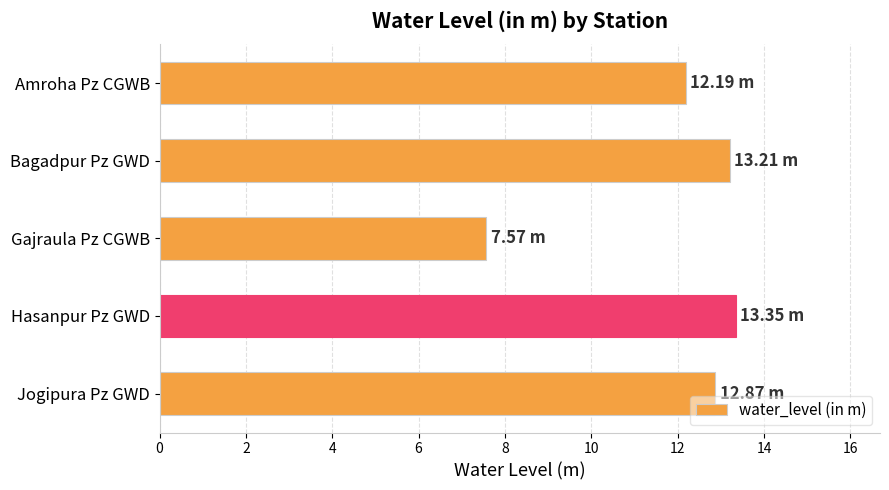

How many bars are there in total?

5